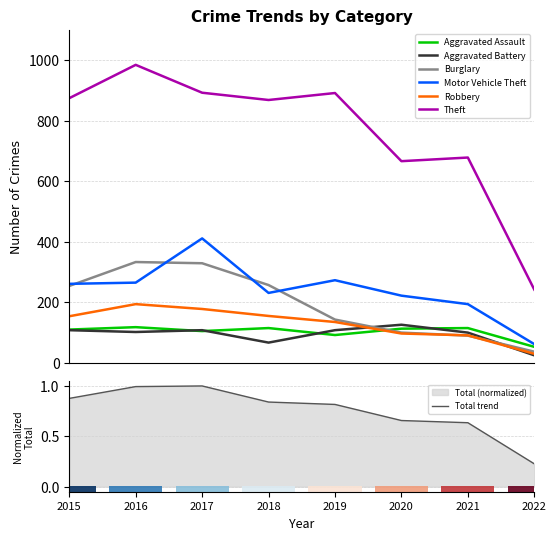

At which category does the chart reach its minimum across all series?

2022